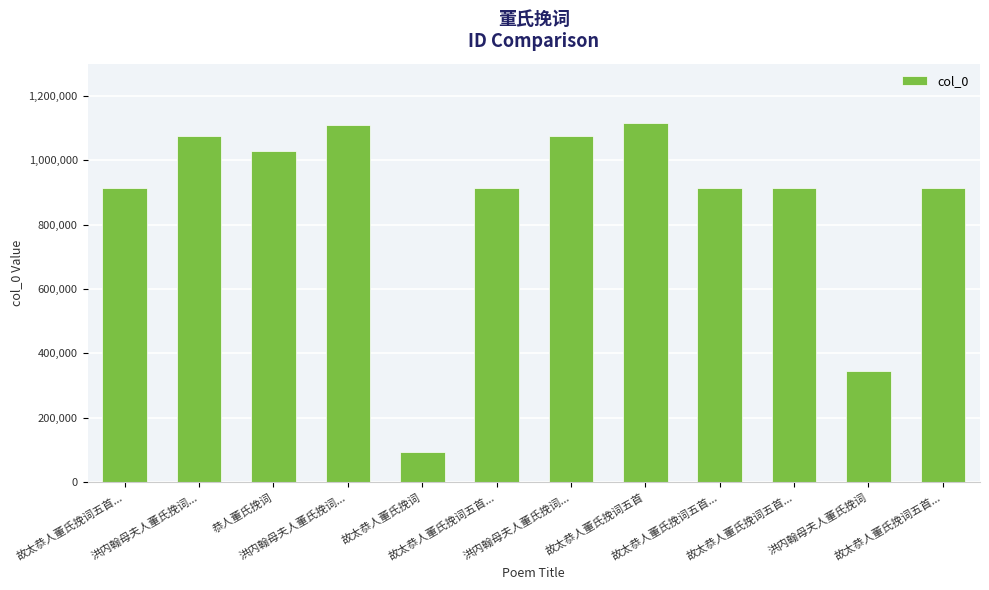

Are the bars horizontal?

No